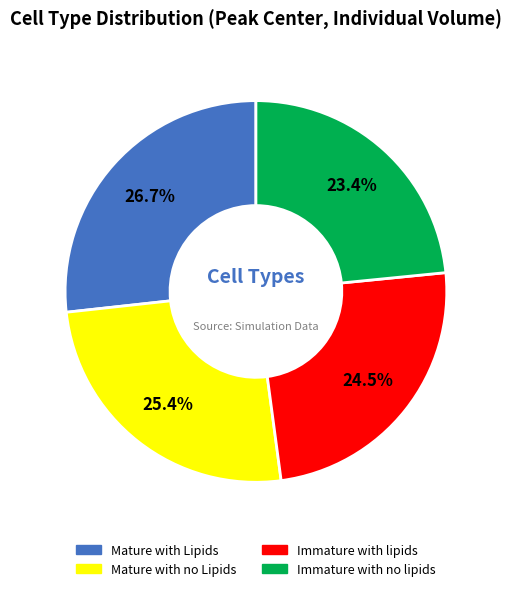

Which has a higher value, Immature with no lipids or Immature with lipids?

Immature with lipids